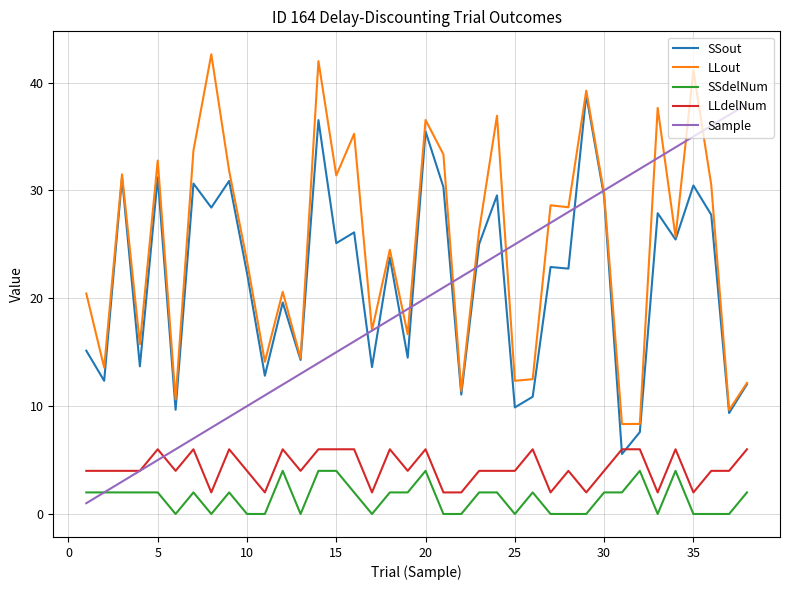

Which series has the widest spread of values?

Sample